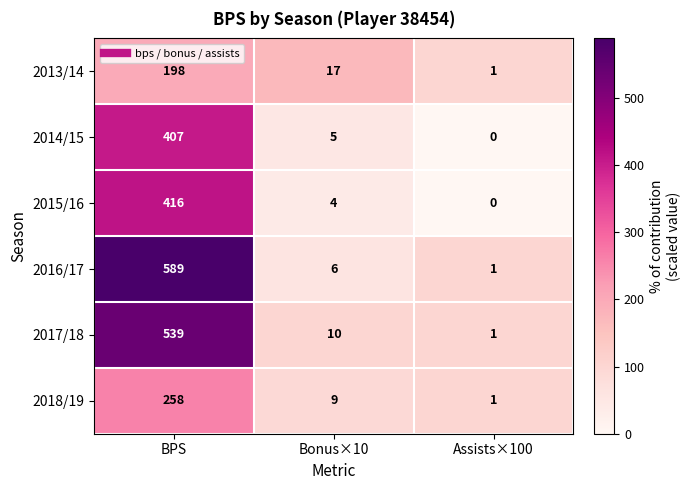

How many data points does each series have?

3